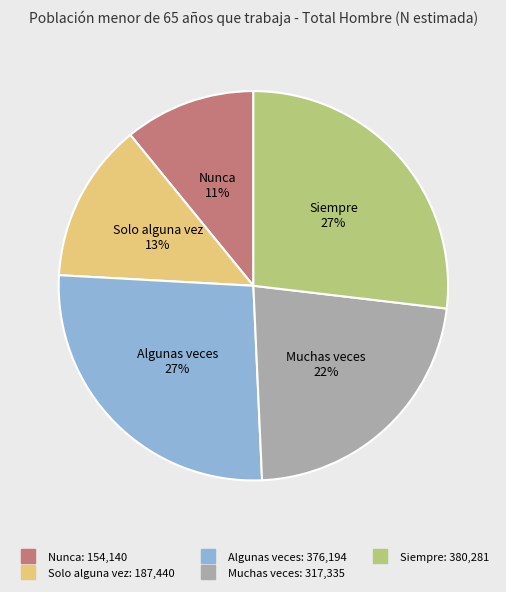

The Siempre slice represents 19% of the pie. True or false?

False